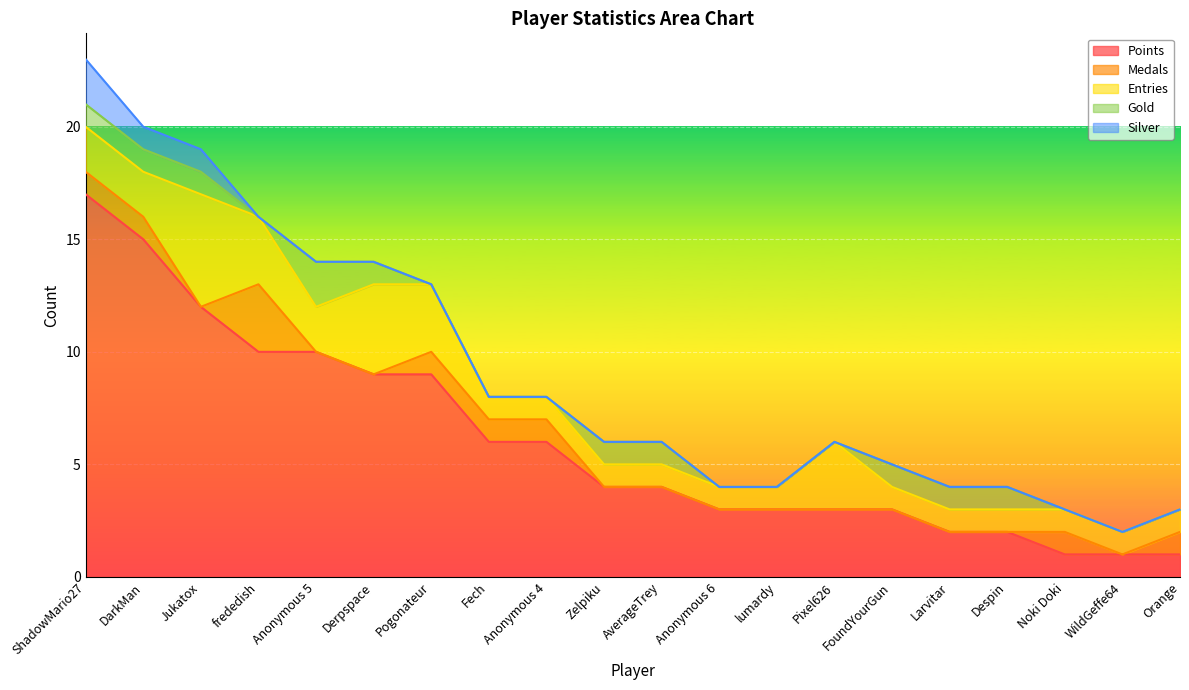

At which category does Medals reach its first local peak?

frededish